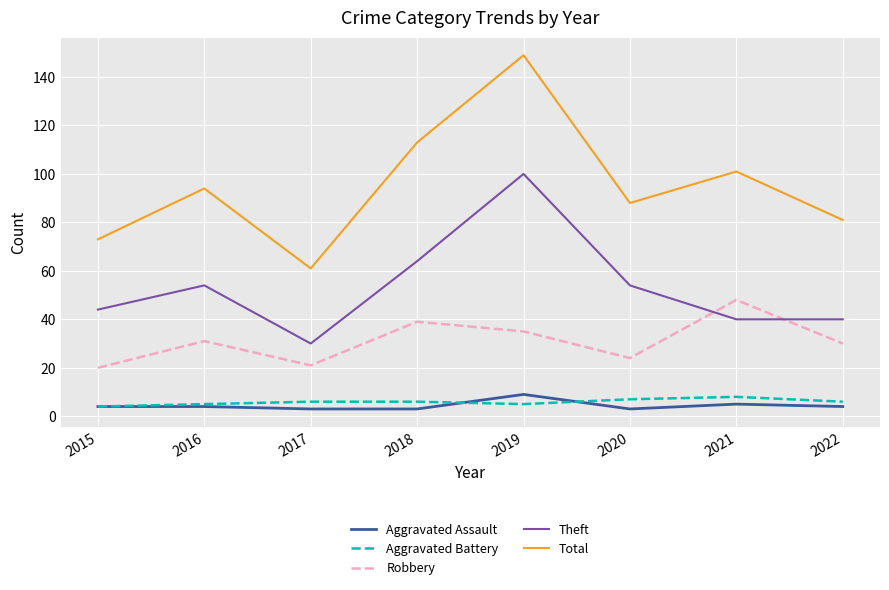

Is it true that Robbery equals 12 at 2016?

False